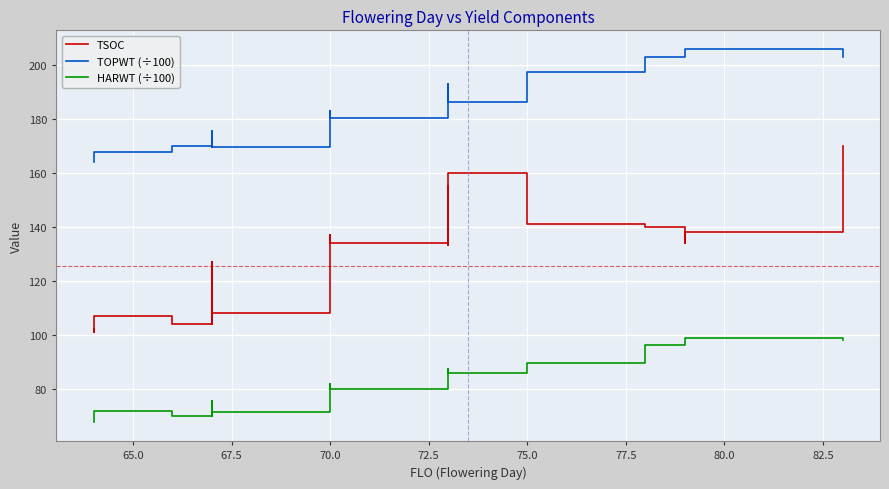

Reading right to left, extract all data points from this chart.

TSOC: 170.0	138.0	134.0	138.0	140.0	141.0	160.0	139.0	155.0	133.0	147.0	134.0	137.0	131.0	108.0	107.0	116.0	119.0	123.0	122.0	122.0	124.0	113.0	104.0	127.0	109.0	112.0	115.0	104.0	104.0	107.0	101.0	102.0
TOPWT (÷100): 202.8	205.8	205.8	205.8	202.9	197.2	186.2	192.6	186.2	192.8	189.6	180.2	180.2	182.7	169.3	169.3	172.7	170.7	173.5	174.6	174.0	175.5	172.1	170.0	174.0	169.3	170.6	170.7	170.0	170.0	167.6	163.8	163.8
HARWT (÷100): 98.2	98.7	98.7	98.7	96.3	89.3	85.9	87.4	85.9	85.5	85.5	79.8	79.8	81.7	71.4	71.4	74.5	72.5	74.1	74.8	75.4	74.8	71.8	69.7	75.4	71.4	73.4	72.5	69.7	69.7	71.8	67.5	67.5